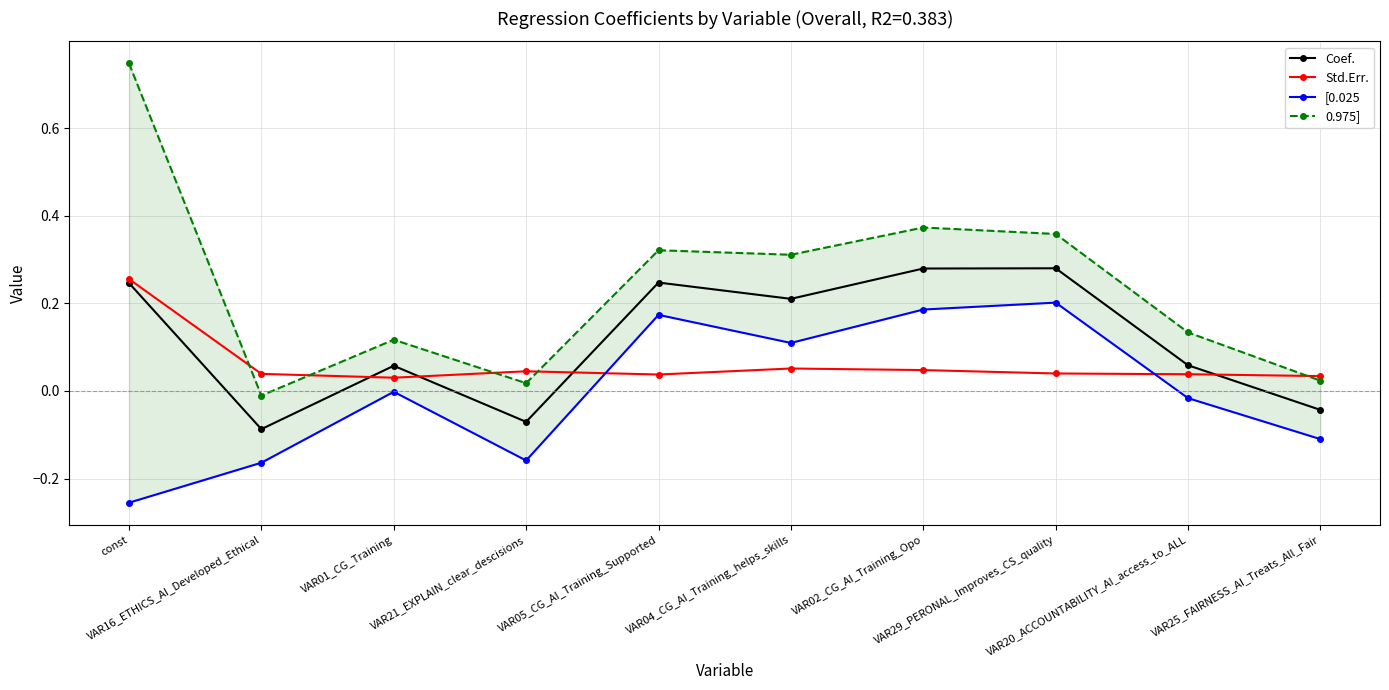

True or false: 0.975] and Coef. intersect in this chart.

False